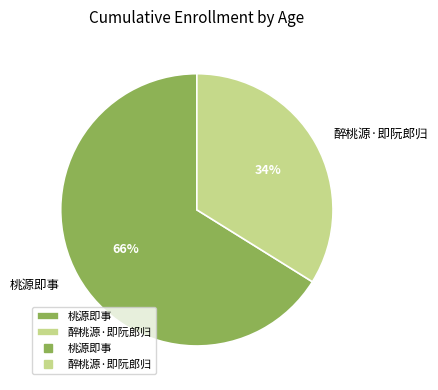

To the nearest percent, what is the combined percentage of 醉桃源·即阮郎归 and 桃源即事?

100%